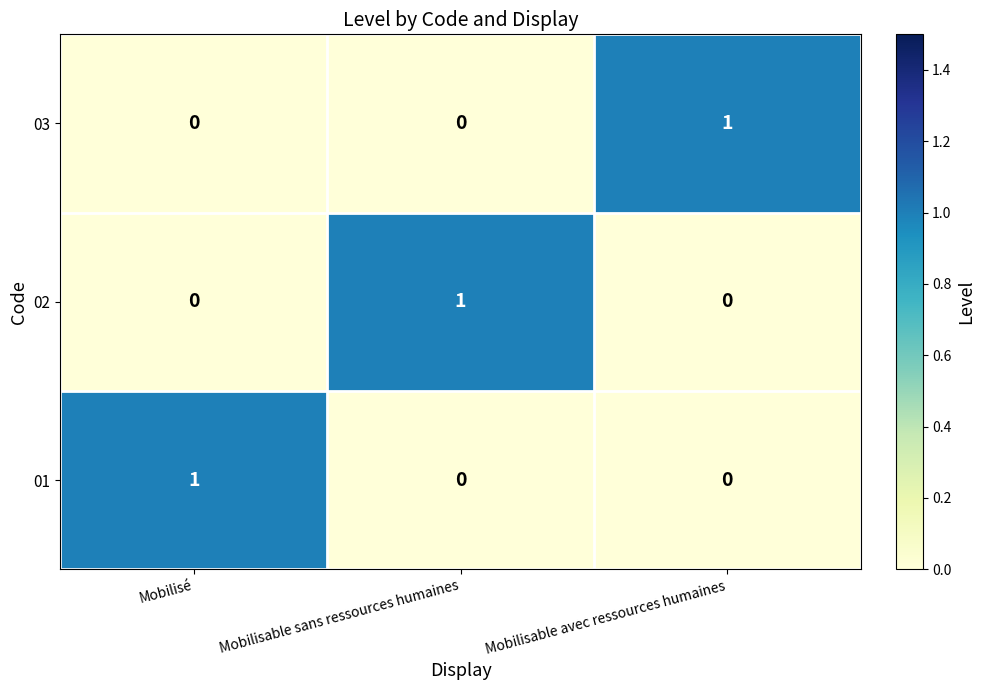

At how many categories does at least one series exceed 0?

3